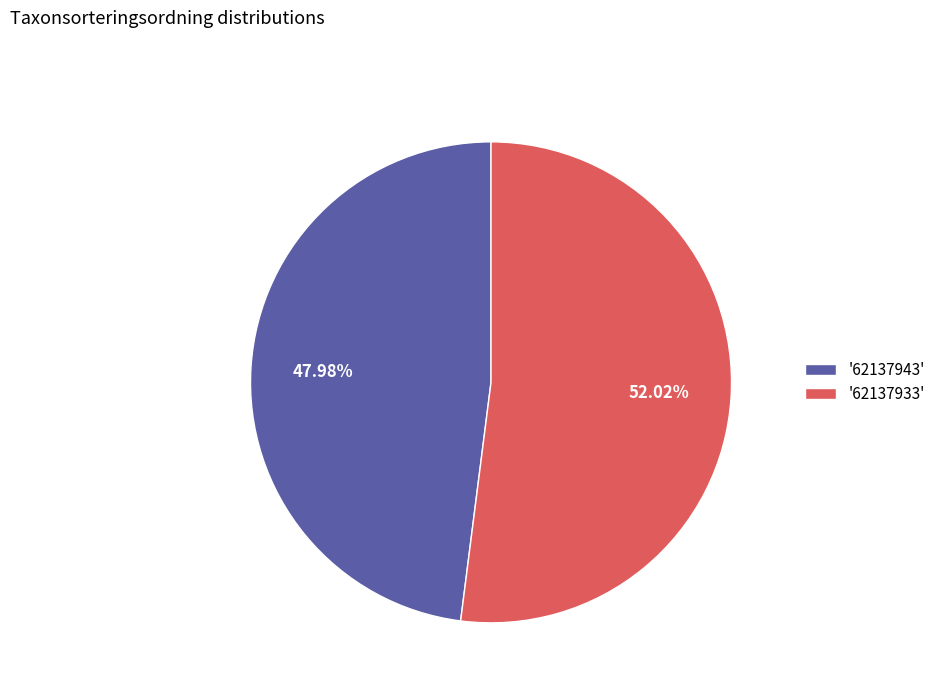

What is the smallest slice in the pie chart?

'62137943'